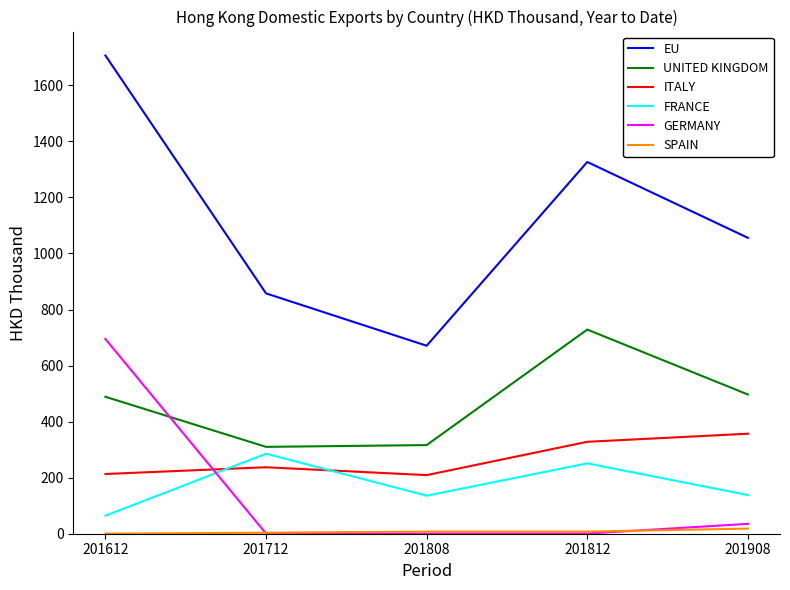

True or false: FRANCE and EU cross at least once.

False